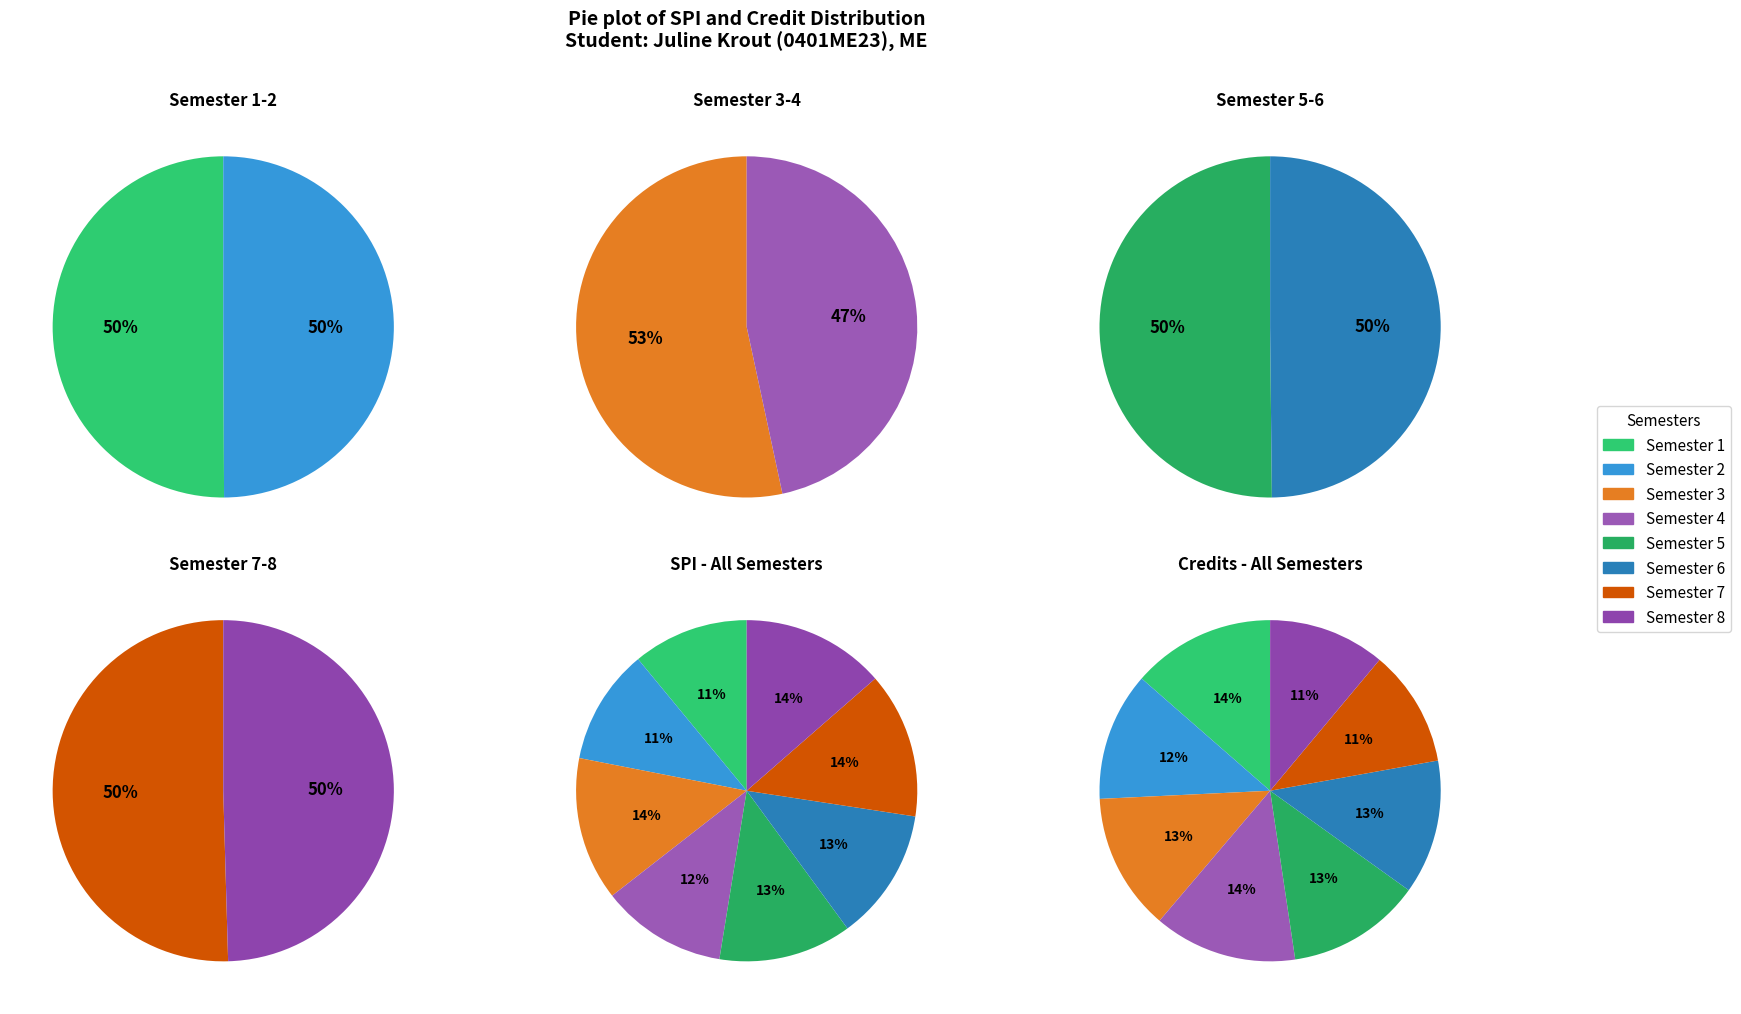

How many segments does this pie chart have?

8